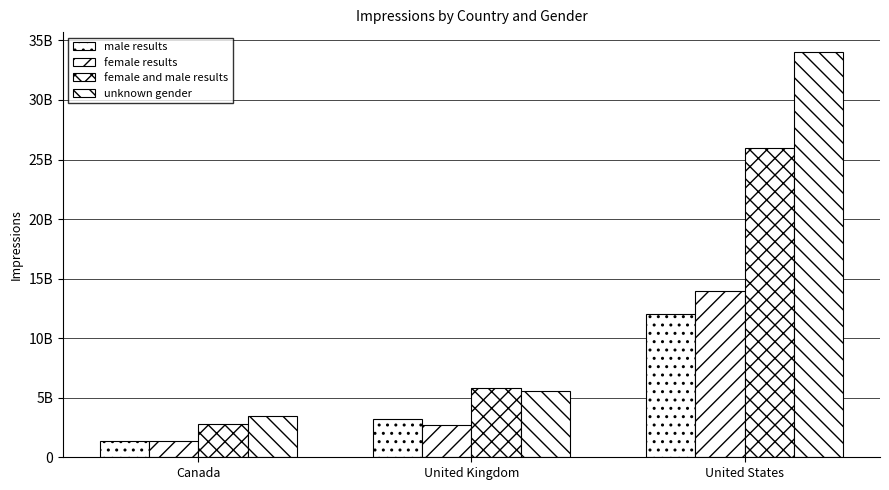

Reading left to right, extract all data points from this chart.

male results: 1400000000	3200000000	12000000000
female results: 1400000000	2700000000	14000000000
female and male results: 2800000000	5800000000	26000000000
unknown gender: 3500000000	5600000000	34000000000